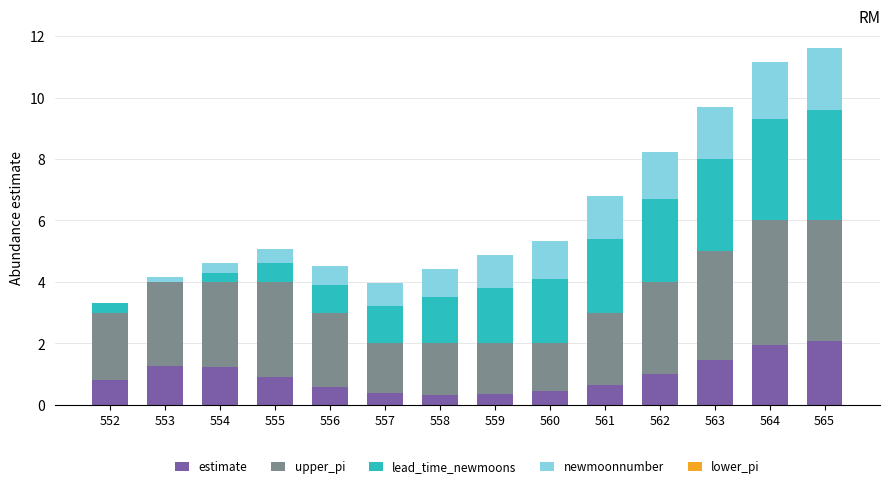

What is the highest value of the estimate series?

2.1